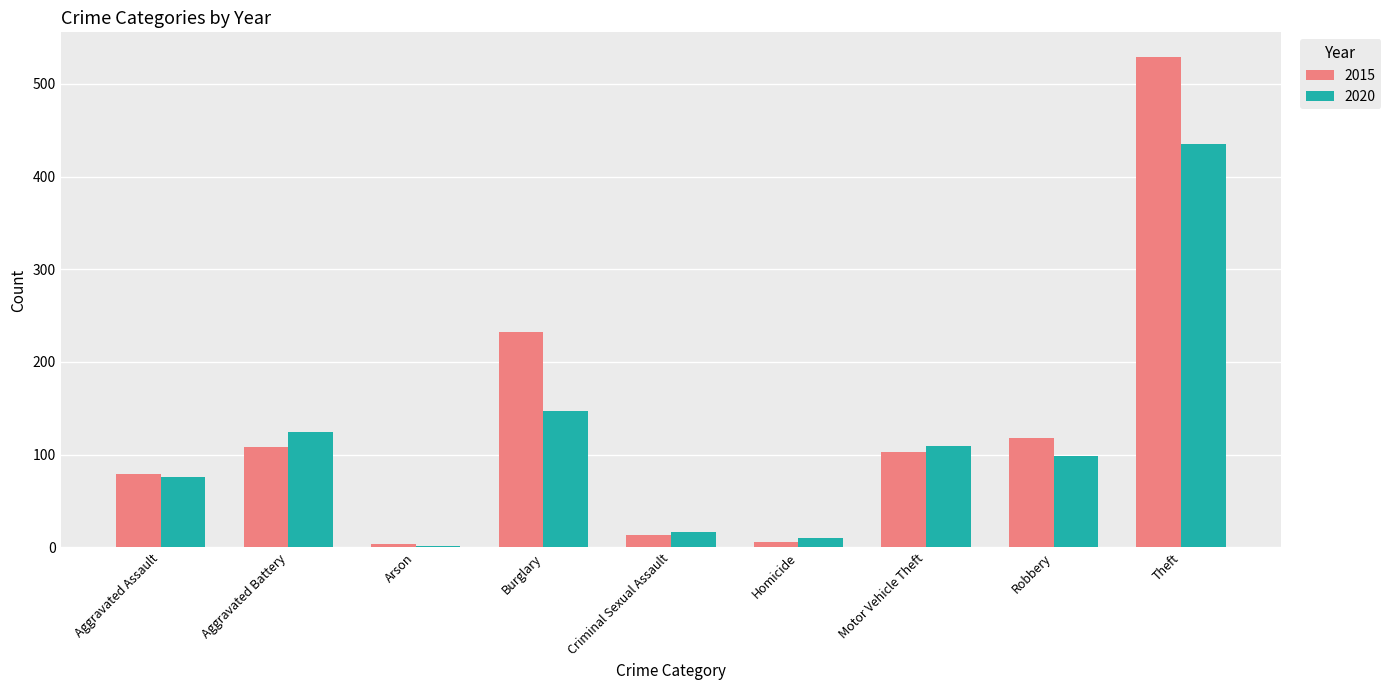

How many bars are there in each group?

2